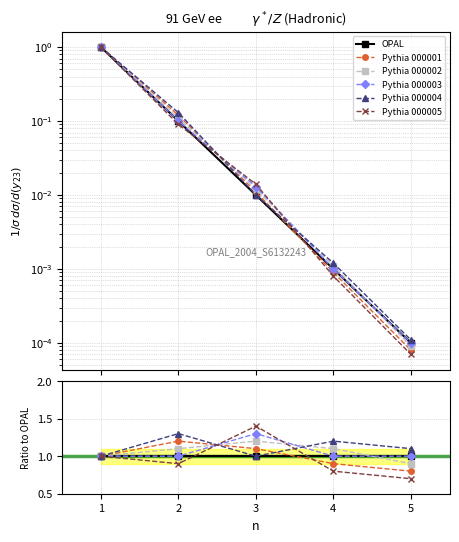

What are all the series names shown in the legend?

OPAL, Pythia 000001, Pythia 000002, Pythia 000003, Pythia 000004, Pythia 000005